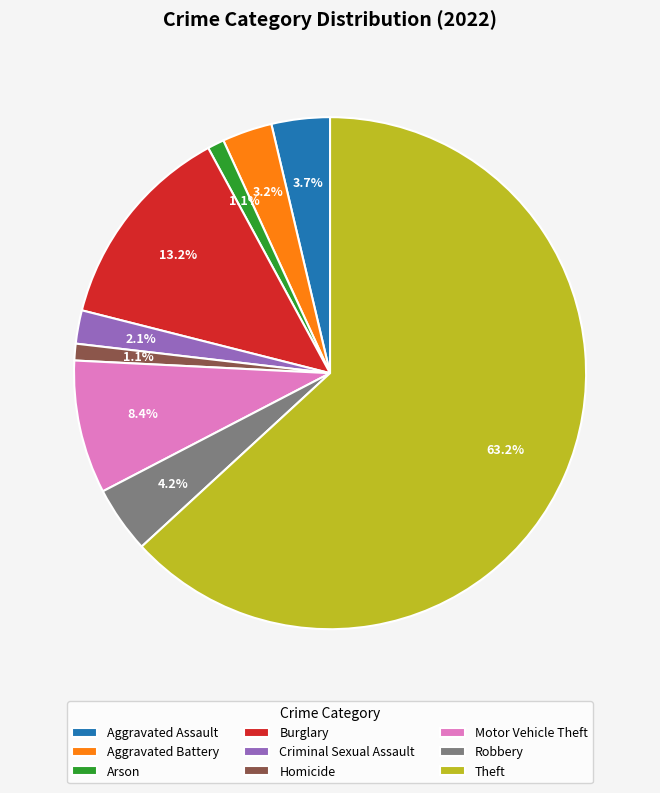

To the nearest percent, what is the average slice percentage?

11%